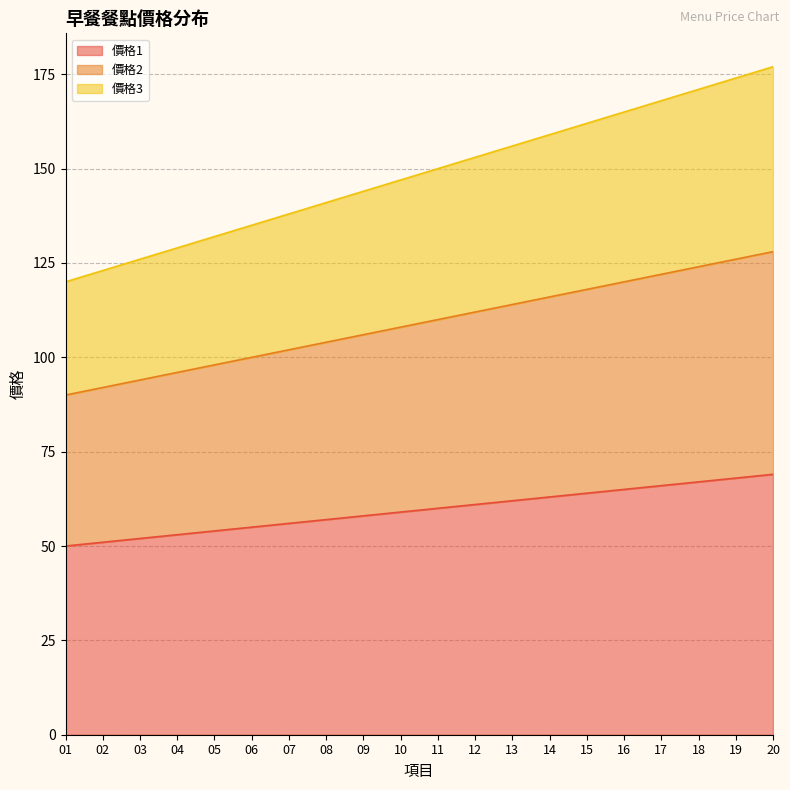

Rank the categories by 價格2 value from highest to lowest.

20, 19, 18, 17, 16, 15, 14, 13, 12, 11, 10, 09, 08, 07, 06, 05, 04, 03, 02, 01